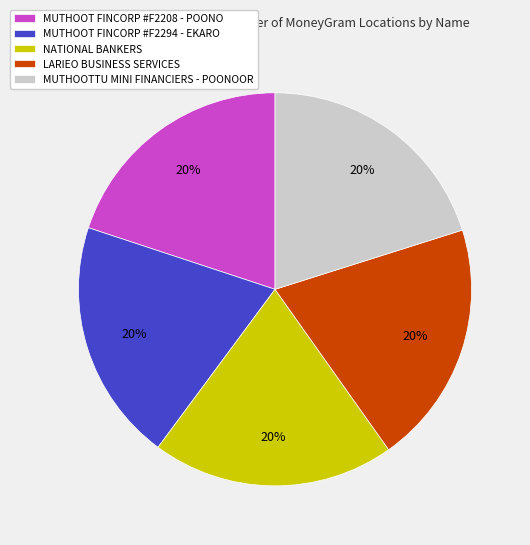

To the nearest percent, what is the average slice percentage?

20%